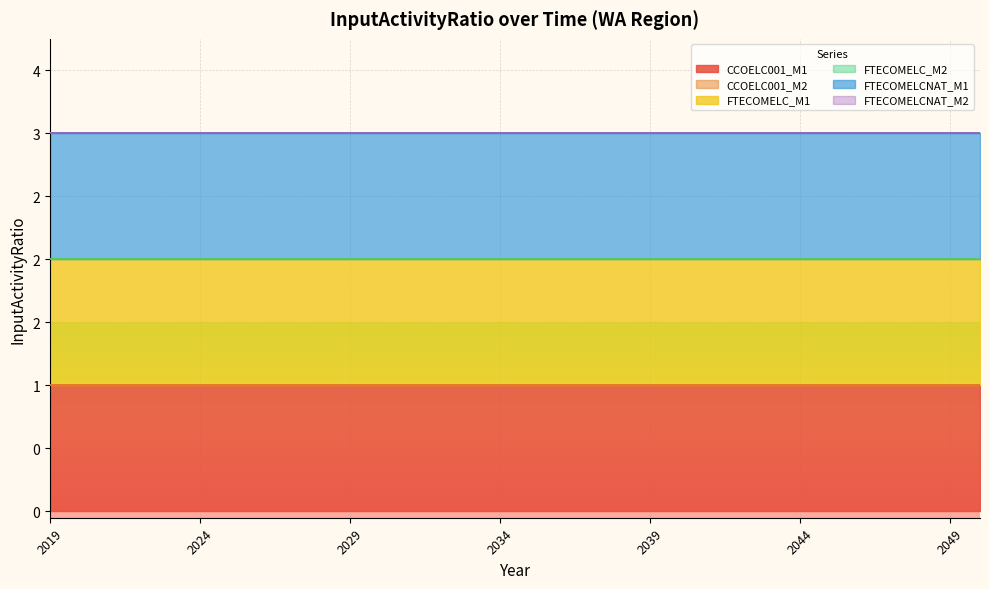

Reading left to right, extract all data points from this chart.

CCOELC001_M1: 2019=1	2020=1	2021=1	2022=1	2023=1	2024=1	2025=1	2026=1	2027=1	2028=1	2029=1	2030=1	2031=1	2032=1	2033=1	2034=1	2035=1	2036=1	2037=1	2038=1	2039=1	2040=1	2041=1	2042=1	2043=1	2044=1	2045=1	2046=1	2047=1	2048=1	2049=1	2050=1
CCOELC001_M2: 2019=0	2020=0	2021=0	2022=0	2023=0	2024=0	2025=0	2026=0	2027=0	2028=0	2029=0	2030=0	2031=0	2032=0	2033=0	2034=0	2035=0	2036=0	2037=0	2038=0	2039=0	2040=0	2041=0	2042=0	2043=0	2044=0	2045=0	2046=0	2047=0	2048=0	2049=0	2050=0
FTECOMELC_M1: 2019=1	2020=1	2021=1	2022=1	2023=1	2024=1	2025=1	2026=1	2027=1	2028=1	2029=1	2030=1	2031=1	2032=1	2033=1	2034=1	2035=1	2036=1	2037=1	2038=1	2039=1	2040=1	2041=1	2042=1	2043=1	2044=1	2045=1	2046=1	2047=1	2048=1	2049=1	2050=1
FTECOMELC_M2: 2019=0	2020=0	2021=0	2022=0	2023=0	2024=0	2025=0	2026=0	2027=0	2028=0	2029=0	2030=0	2031=0	2032=0	2033=0	2034=0	2035=0	2036=0	2037=0	2038=0	2039=0	2040=0	2041=0	2042=0	2043=0	2044=0	2045=0	2046=0	2047=0	2048=0	2049=0	2050=0
FTECOMELCNAT_M1: 2019=1	2020=1	2021=1	2022=1	2023=1	2024=1	2025=1	2026=1	2027=1	2028=1	2029=1	2030=1	2031=1	2032=1	2033=1	2034=1	2035=1	2036=1	2037=1	2038=1	2039=1	2040=1	2041=1	2042=1	2043=1	2044=1	2045=1	2046=1	2047=1	2048=1	2049=1	2050=1
FTECOMELCNAT_M2: 2019=0	2020=0	2021=0	2022=0	2023=0	2024=0	2025=0	2026=0	2027=0	2028=0	2029=0	2030=0	2031=0	2032=0	2033=0	2034=0	2035=0	2036=0	2037=0	2038=0	2039=0	2040=0	2041=0	2042=0	2043=0	2044=0	2045=0	2046=0	2047=0	2048=0	2049=0	2050=0